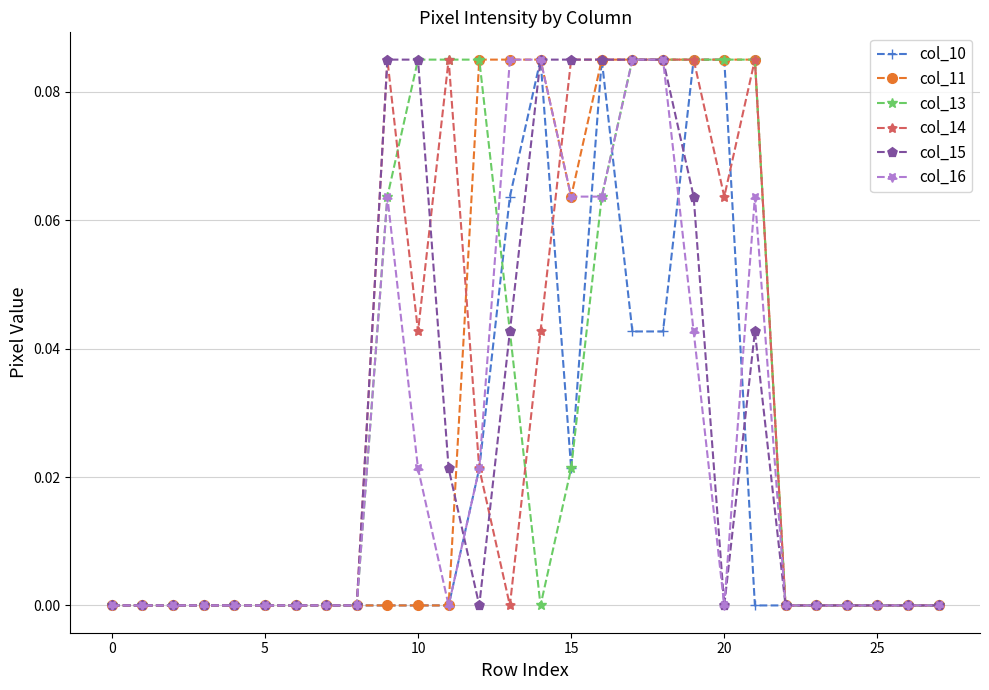

True or false: col_15 has more than 0 points higher than both neighbors.

True